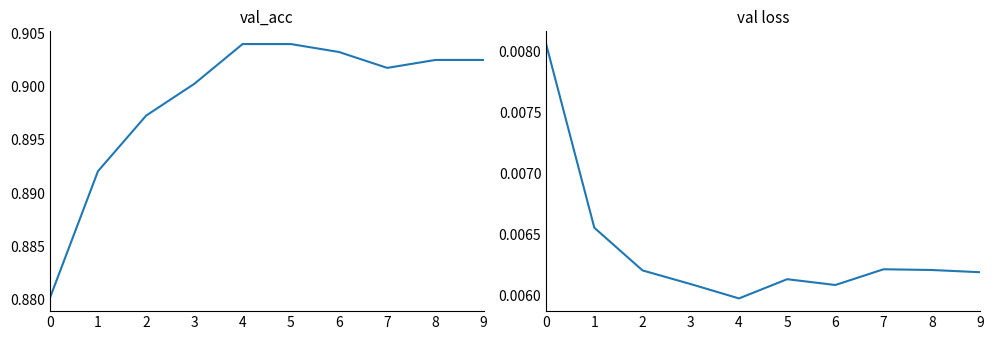

True or false: val_acc and val loss intersect in this chart.

False